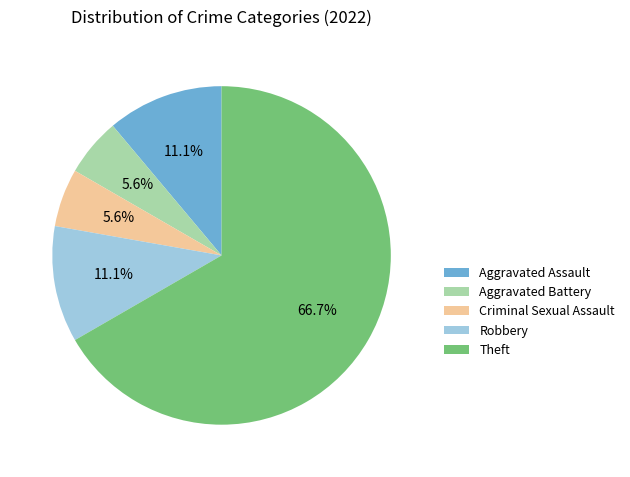

True or false: Theft accounts for 67% of the total.

True